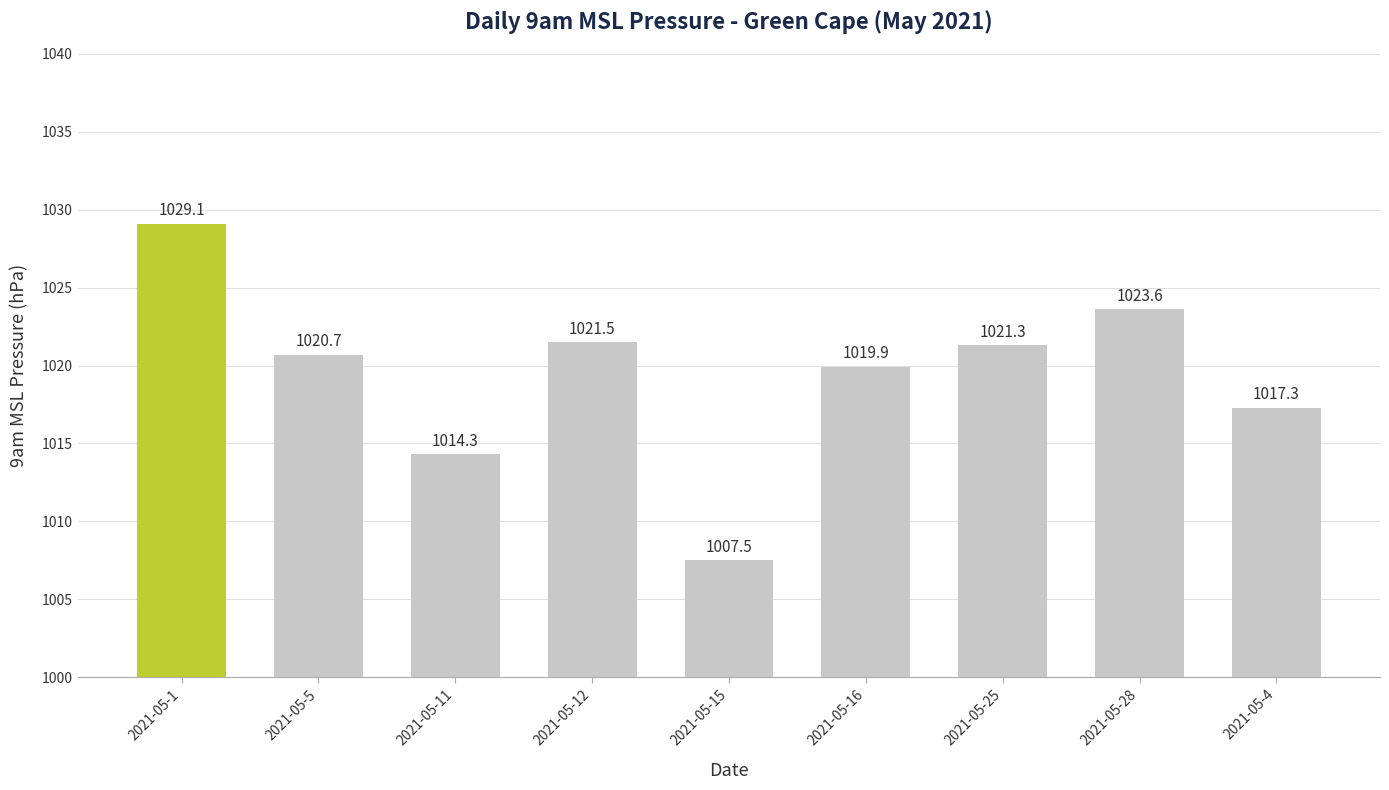

What is the difference between the maximum and minimum values?

21.6